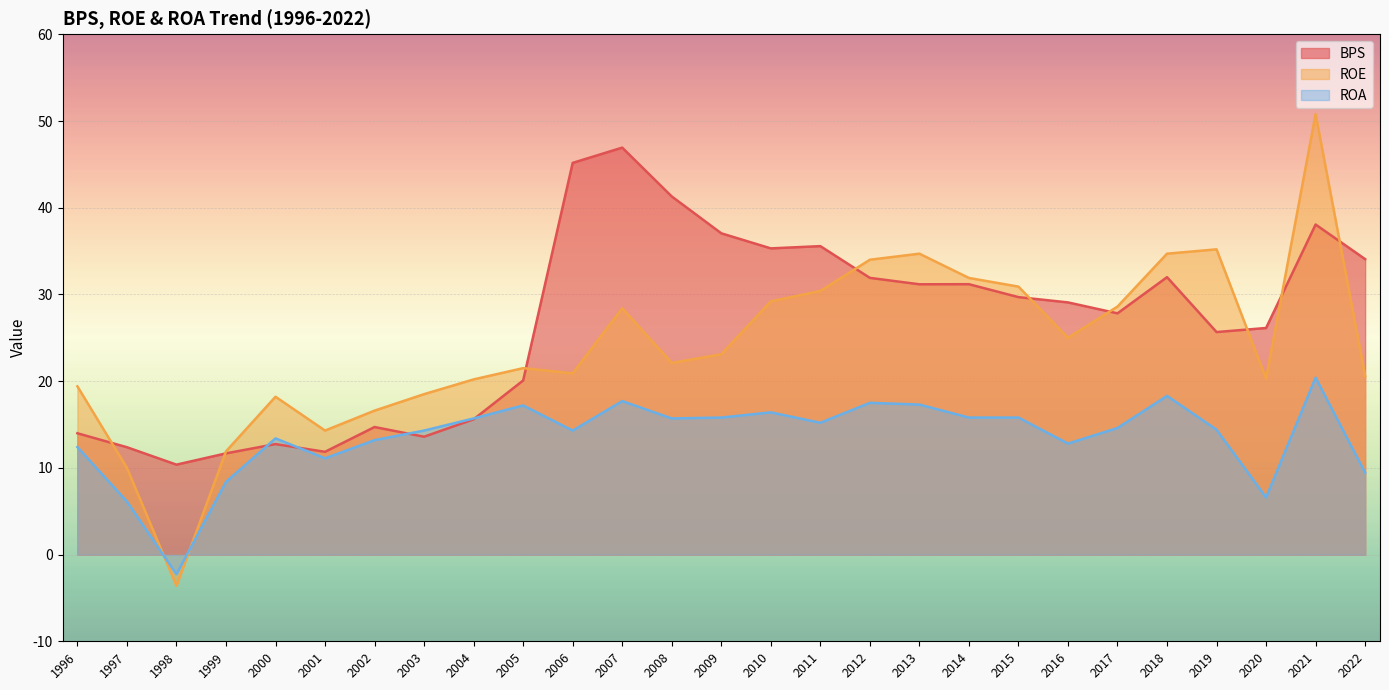

What is the sum of all ROE values?

647.8